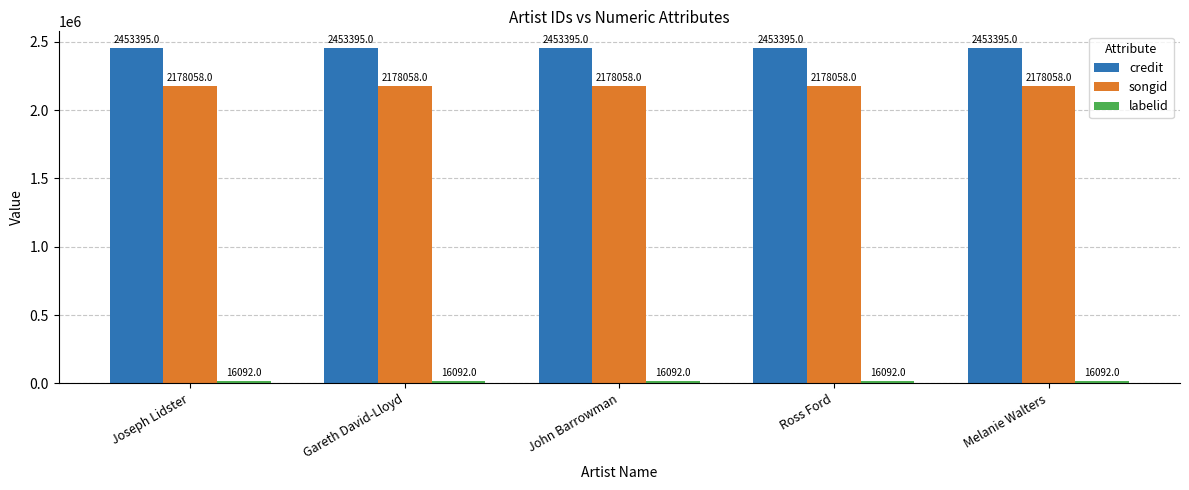

At how many categories does at least one series exceed 2382052?

5